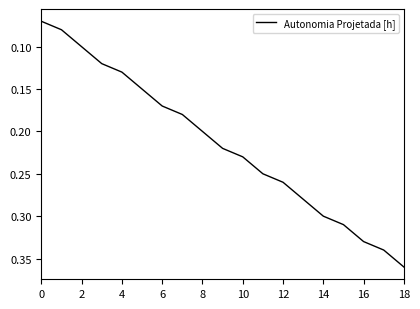

Does the chart have visible grid lines?

No